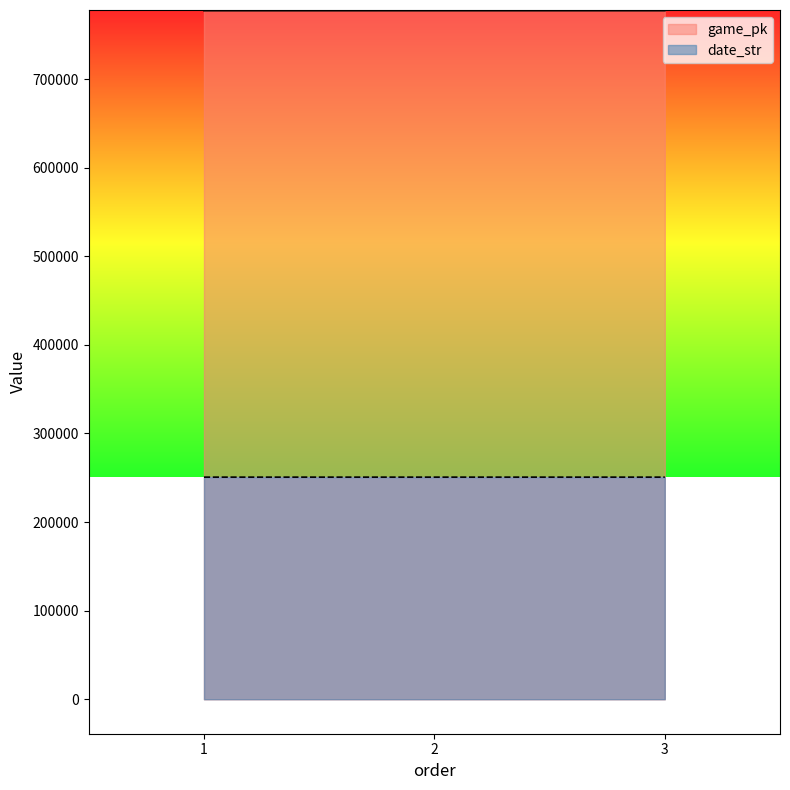

At which category does the chart reach its minimum across all series?

3